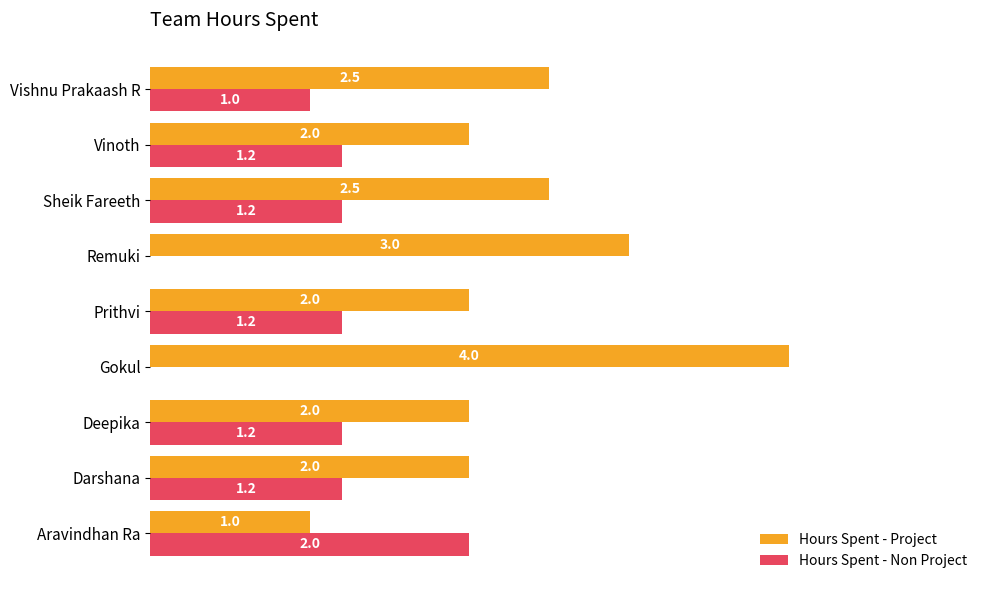

What is the sum of all Hours Spent - Non Project values?

9.0